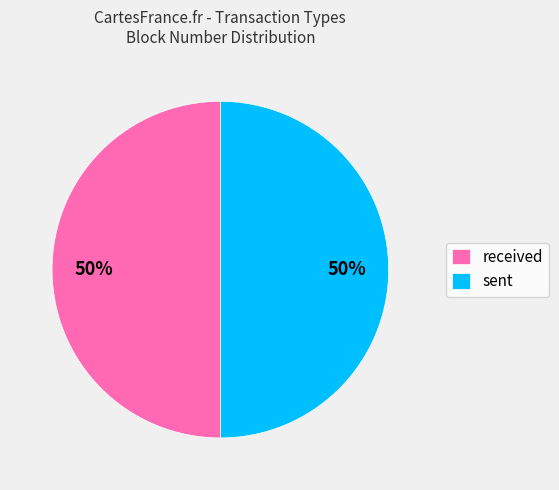

Approximately how many times larger is the value at received compared to sent?

1.0